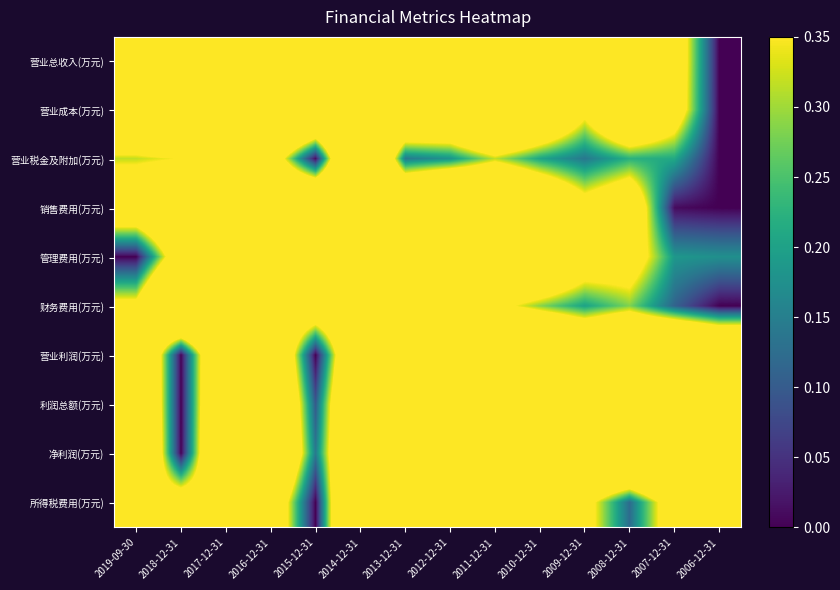

Between 2019-09-30 and 2010-12-31, which series saw the biggest shift?

管理费用(万元)